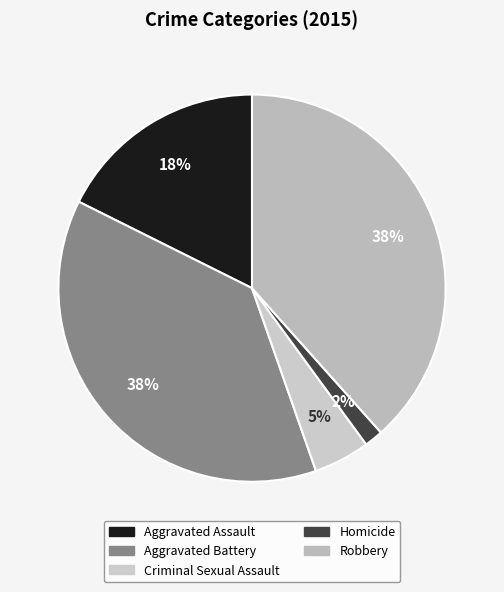

How many segments does this pie chart have?

5